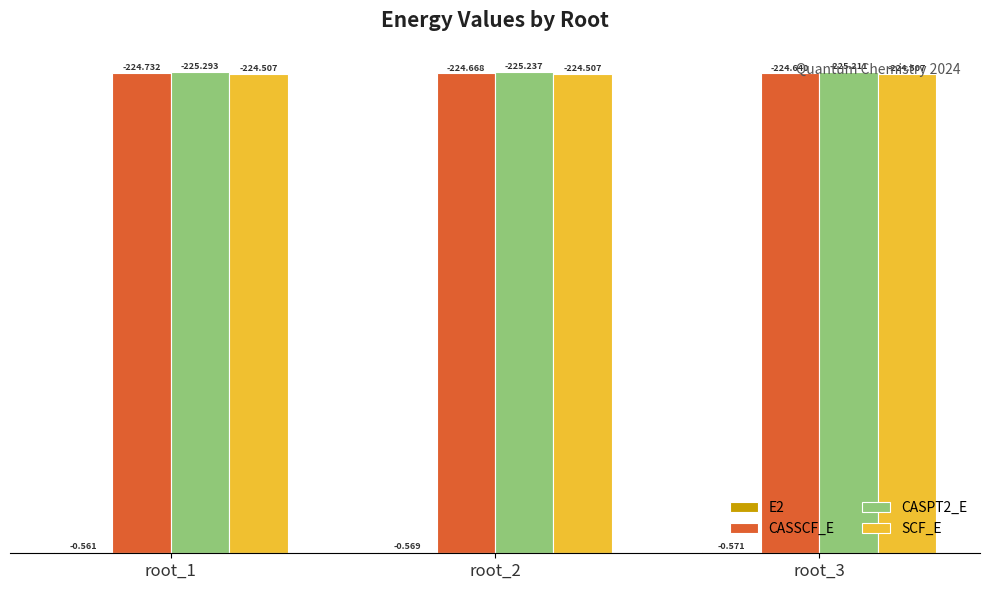

Does the chart contain stacked bars?

No